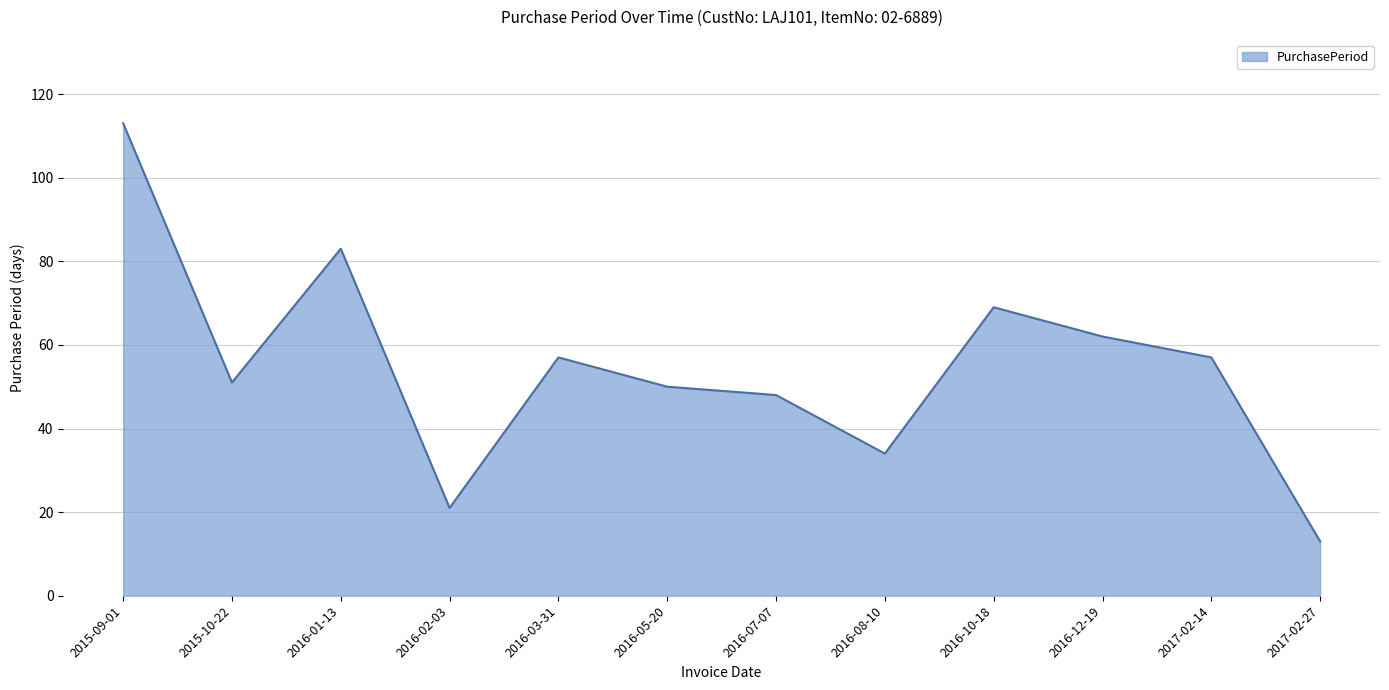

Reading right to left, list all the values displayed in this chart.

2017-02-27=13	2017-02-14=57	2016-12-19=62	2016-10-18=69	2016-08-10=34	2016-07-07=48	2016-05-20=50	2016-03-31=57	2016-02-03=21	2016-01-13=83	2015-10-22=51	2015-09-01=113